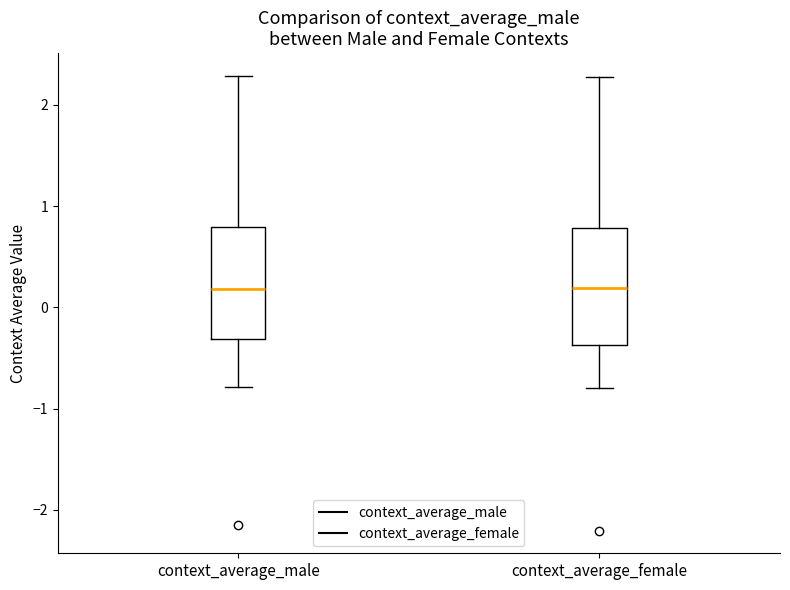

Reading left to right, read every box against the y-axis: the position of its median line, the range the box covers, and the ends of its whiskers. The values are not printed on the chart, so give them approximately, as read against the axis.

context_average_male: median 0.2, box -0.3 to 0.8, whiskers -0.8 to 2.3
context_average_female: median 0.2, box -0.4 to 0.8, whiskers -0.8 to 2.3